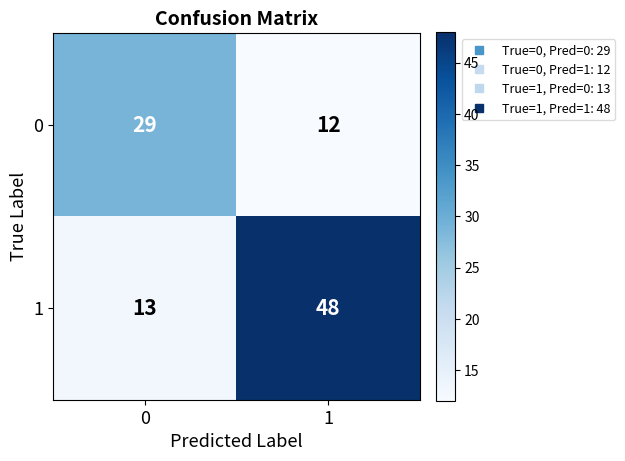

True or false: 0 has a value of 52 at 0.

False